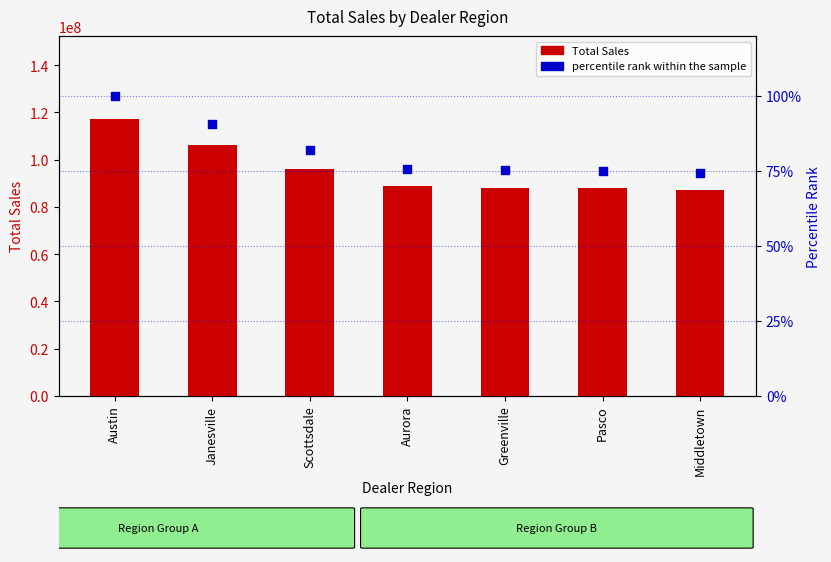

Which series has the widest spread of Y values?

Total Sales